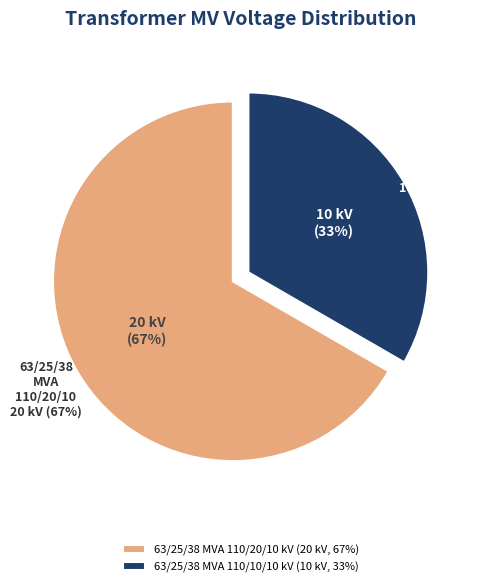

What is the majority slice?

63/25/38 MVA 110/20/10 kV